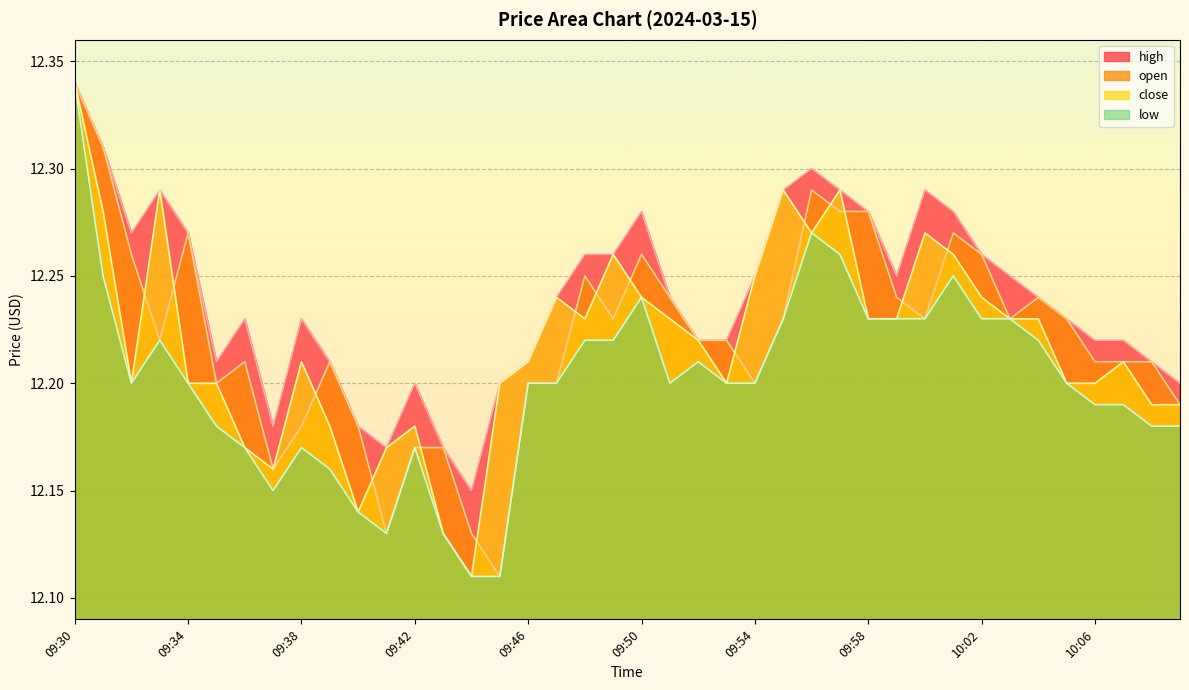

True or false: high and low intersect in this chart.

False